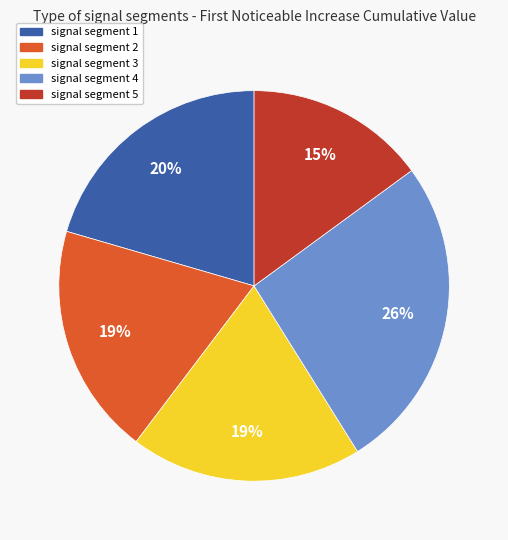

How many slices are in this pie chart?

5